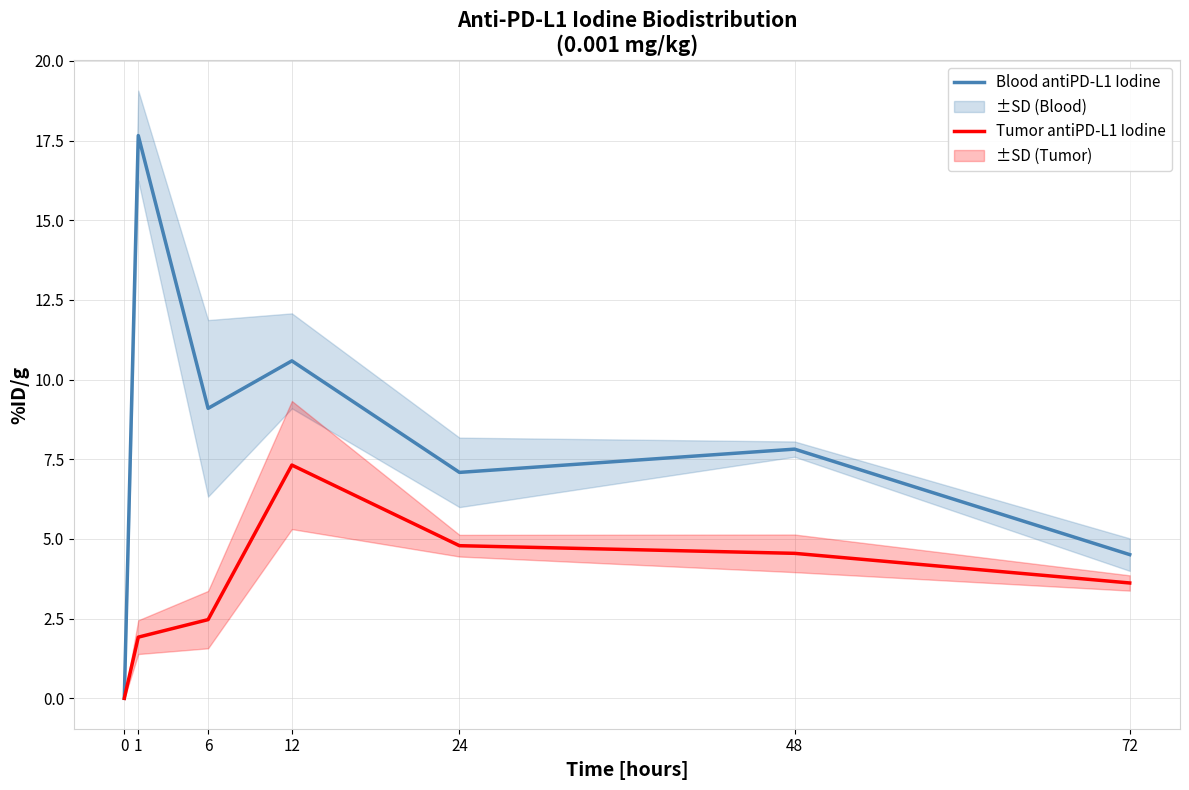

How many lines are shown in the chart?

2